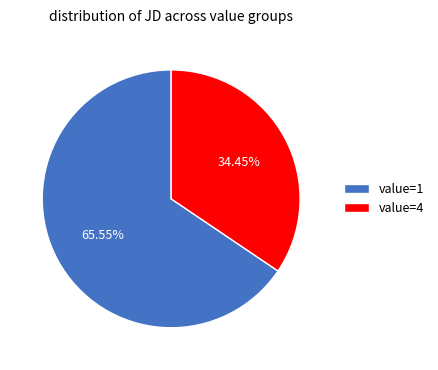

What is the smallest slice in the pie chart?

value=4